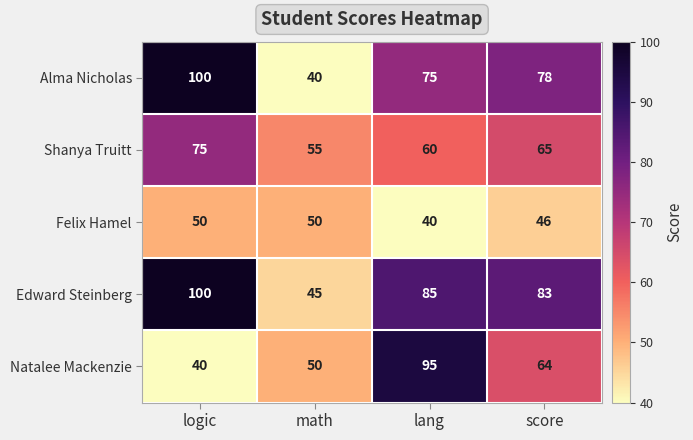

What is the difference between the highest and lowest values at score?

37